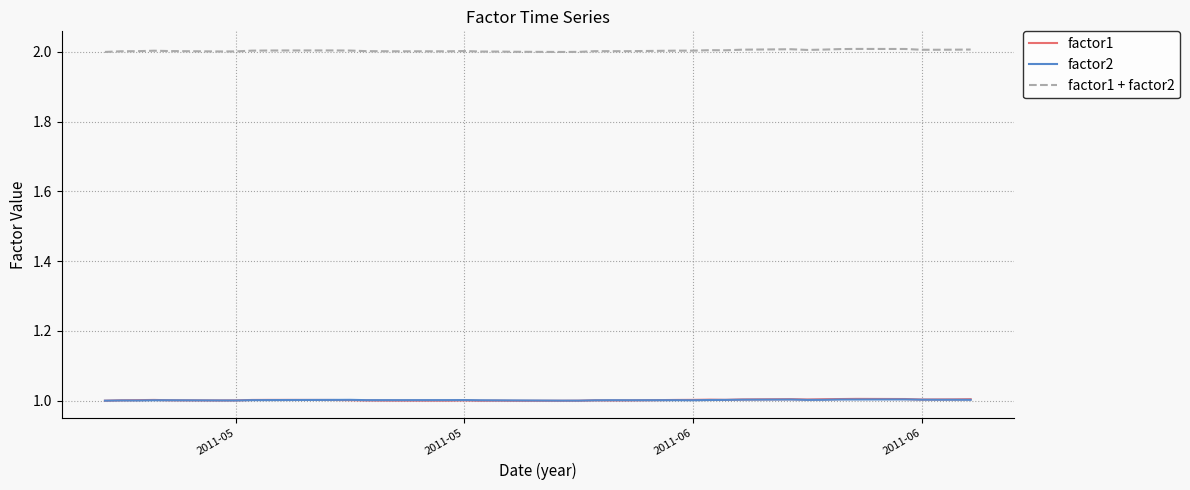

True or false: factor2 and factor1 + factor2 cross at least once.

False